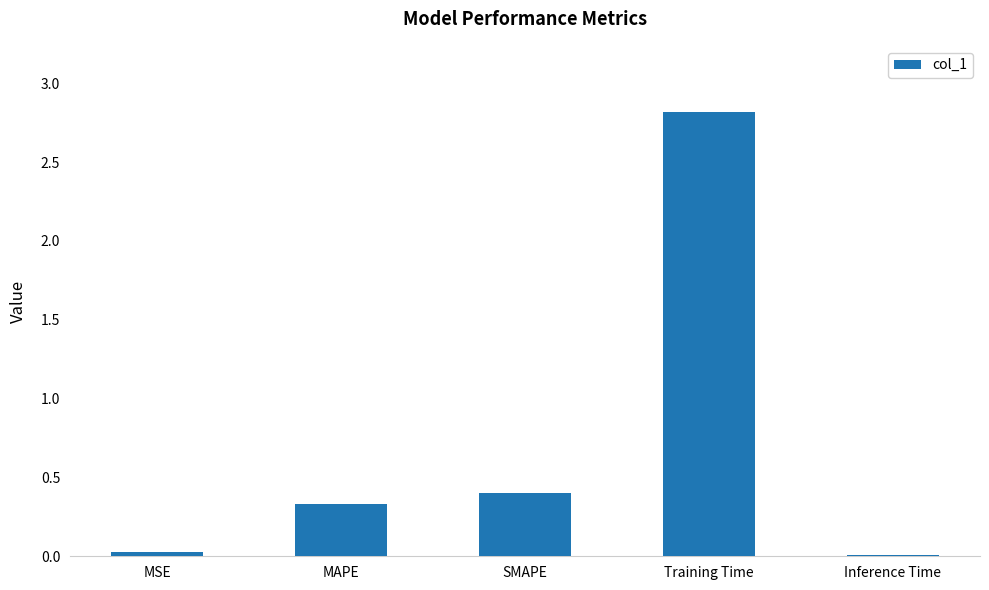

What is the sum of the values at MAPE and Training Time?

3.1